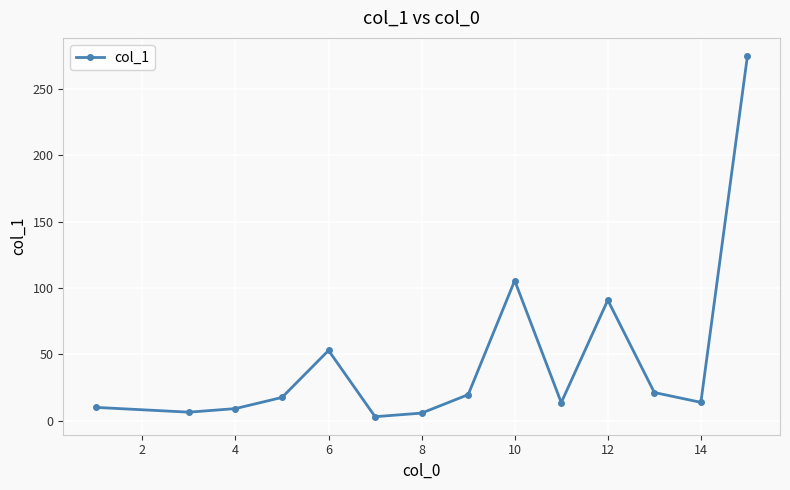

Count the number of values greater than 17.

7